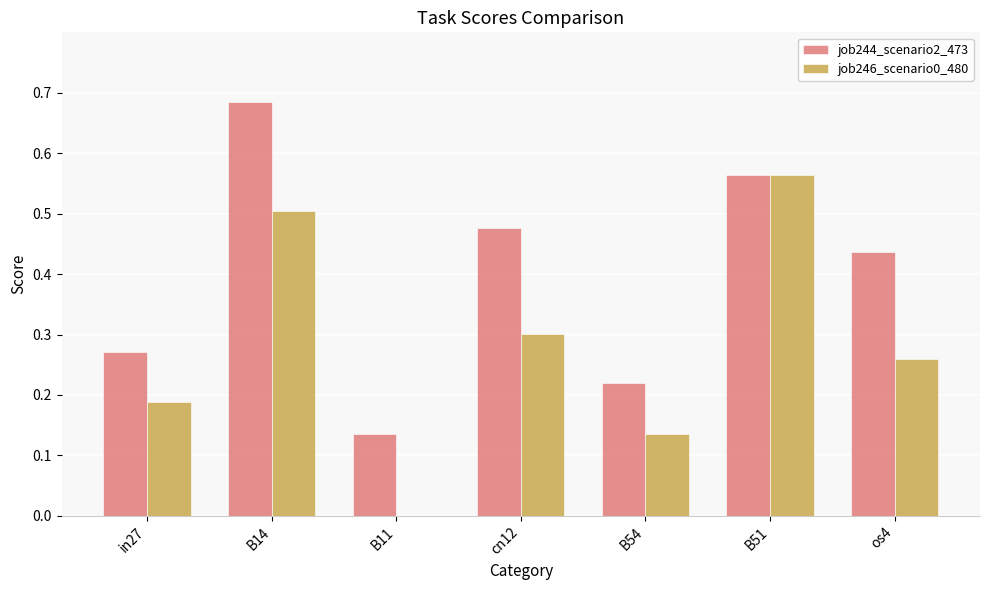

Is the value of job244_scenario2_473 at B51 greater than the value of job246_scenario0_480 at cn12?

Yes